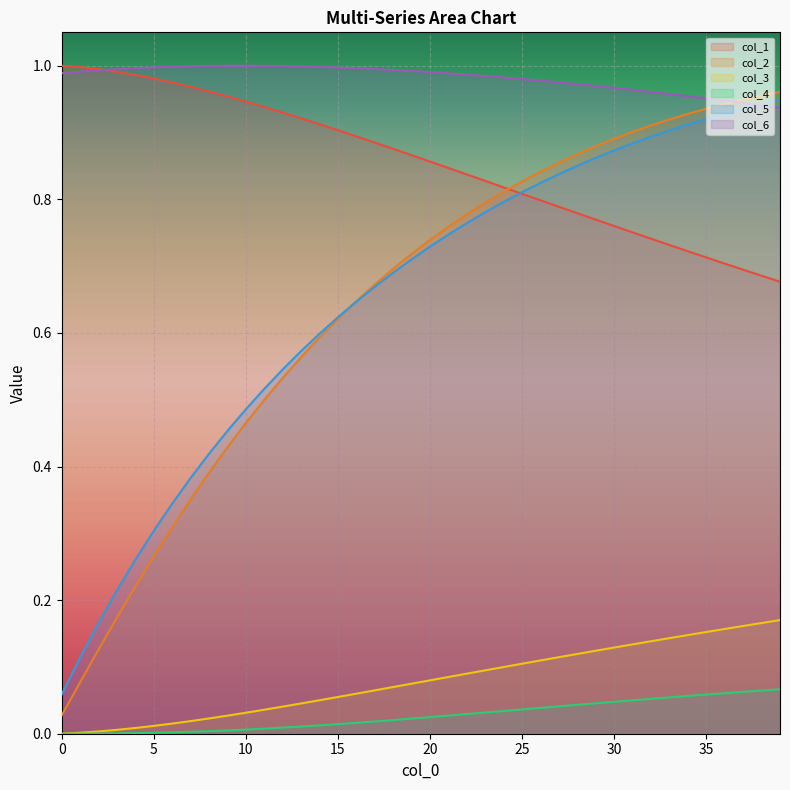

List the labels in order of col_1 value, largest first.

0, 1, 2, 3, 4, 5, 6, 7, 8, 9, 10, 11, 12, 13, 14, 15, 16, 17, 18, 19, 20, 21, 22, 23, 24, 25, 26, 27, 28, 29, 30, 31, 32, 33, 34, 35, 36, 37, 38, 39